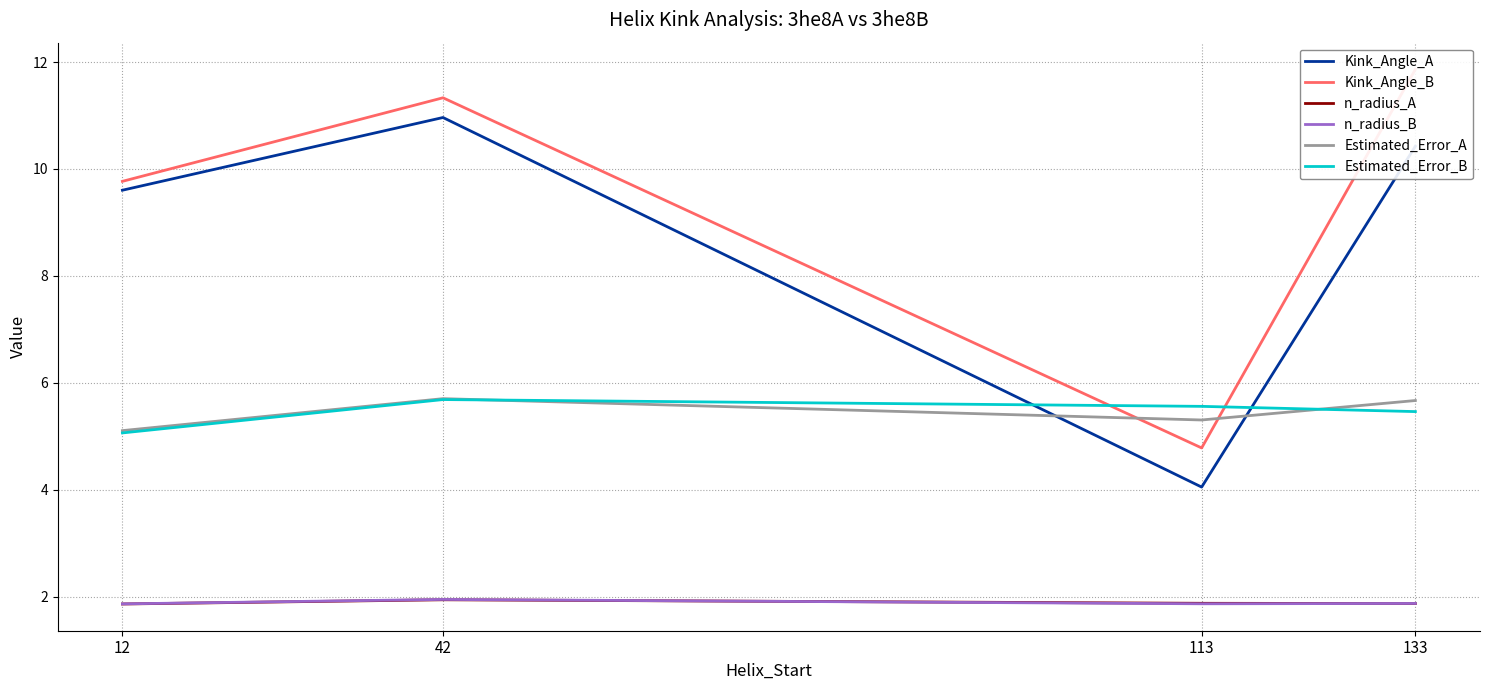

True or false: n_radius_A and Estimated_Error_A intersect in this chart.

False